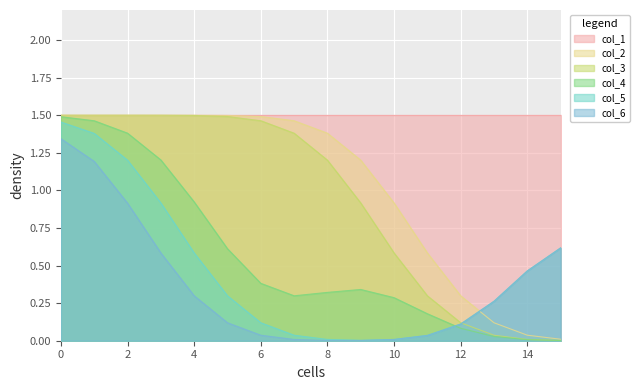

Which series has the largest total across all categories?

col_1